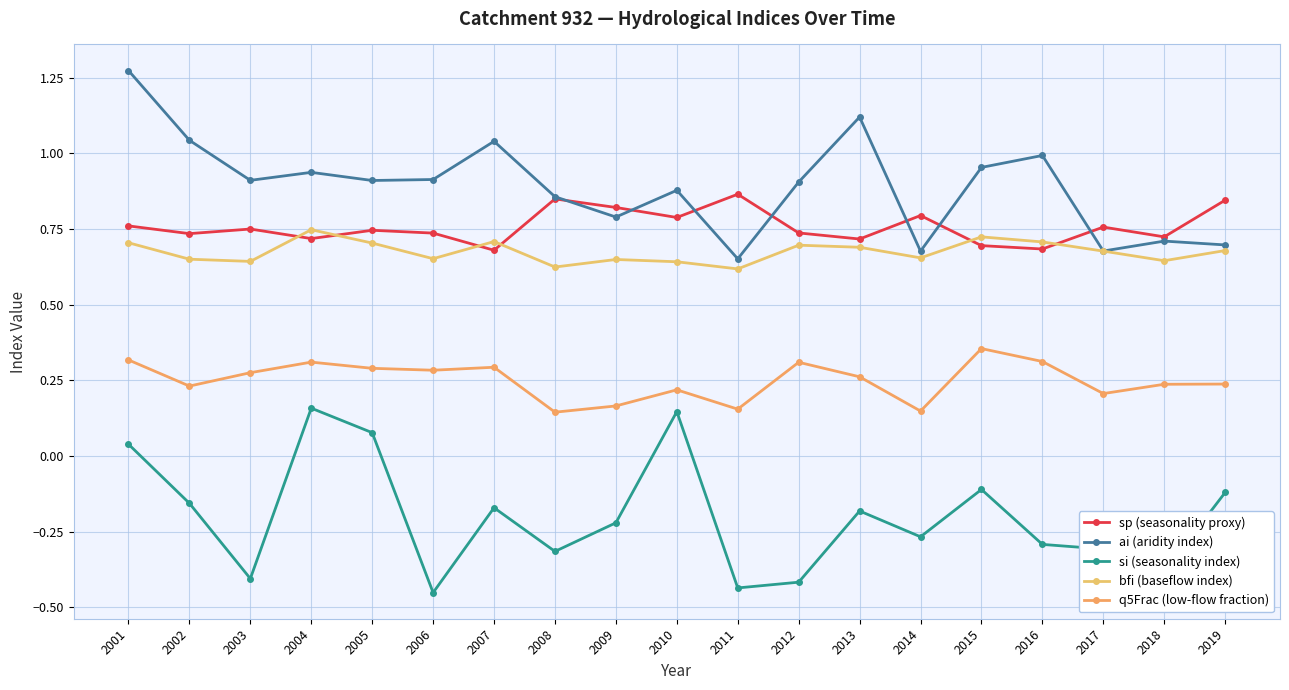

True or false: sp (seasonality proxy) and ai (aridity index) intersect in this chart.

True